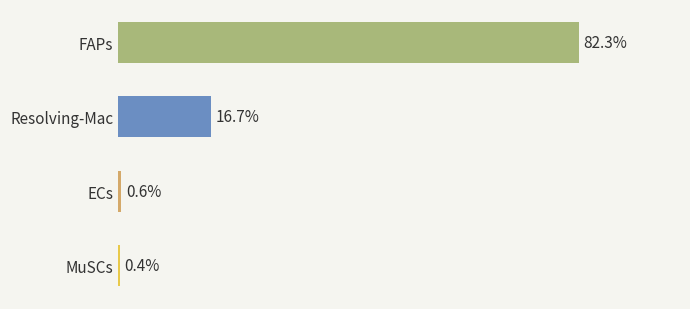

Count the number of data series in this chart.

1